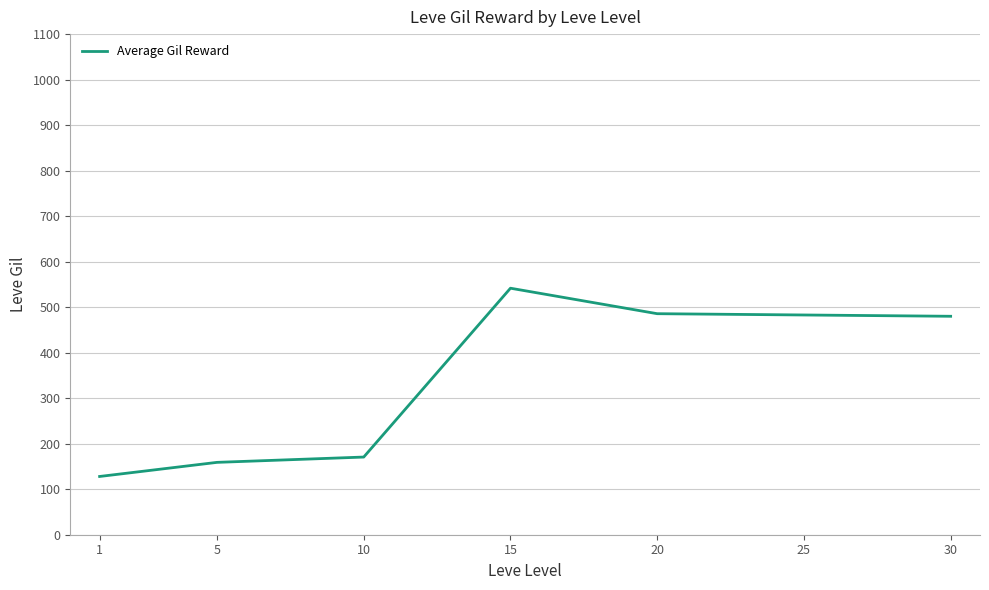

Between 1 and 5, which is larger?

5